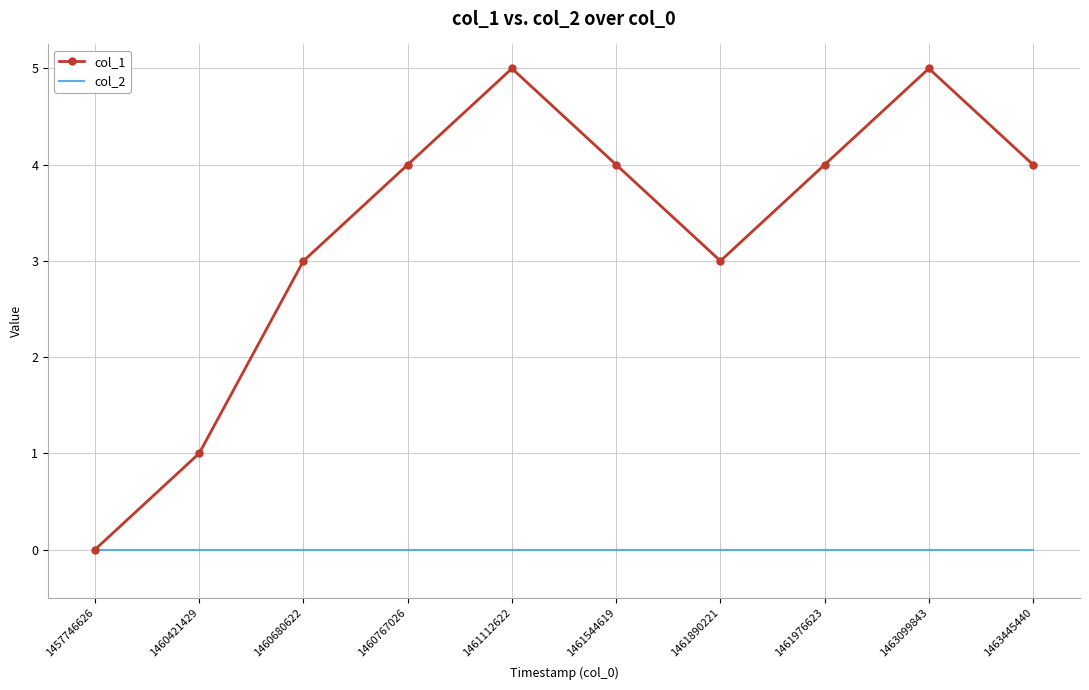

Between 1460421429 and 1463445440, which series saw the biggest shift?

col_1